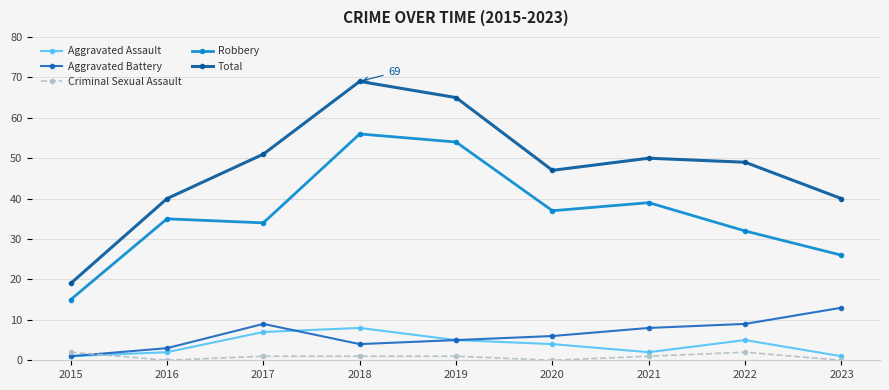

Which series changed the most between 2015 and 2017?

Total